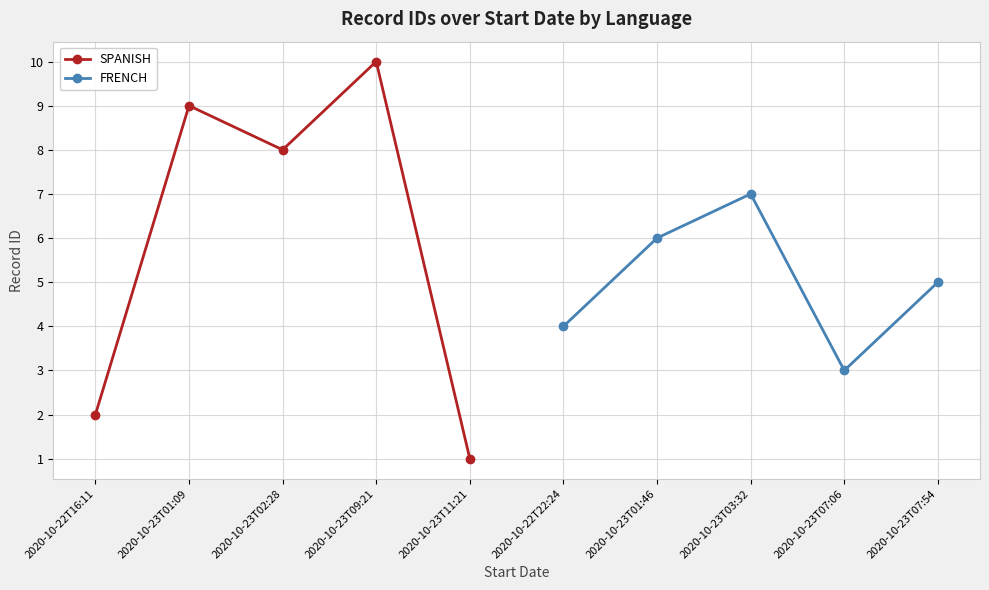

What is the sum of all FRENCH values?

25